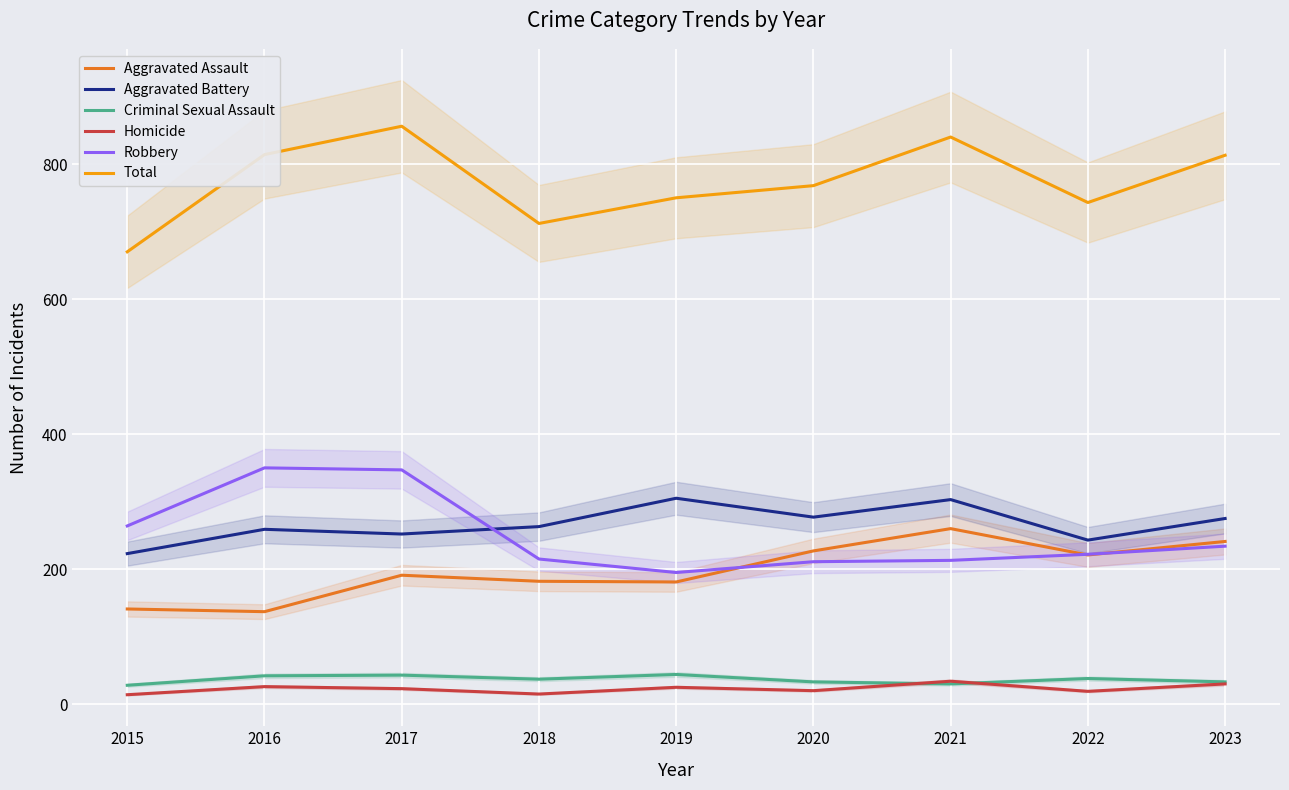

What is the sum of all Aggravated Assault values?

1781